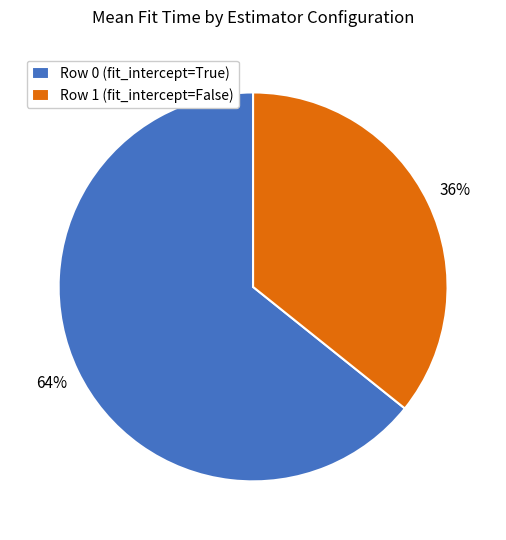

Does Row 0 (fit_intercept=True) represent more than half of the total?

Yes